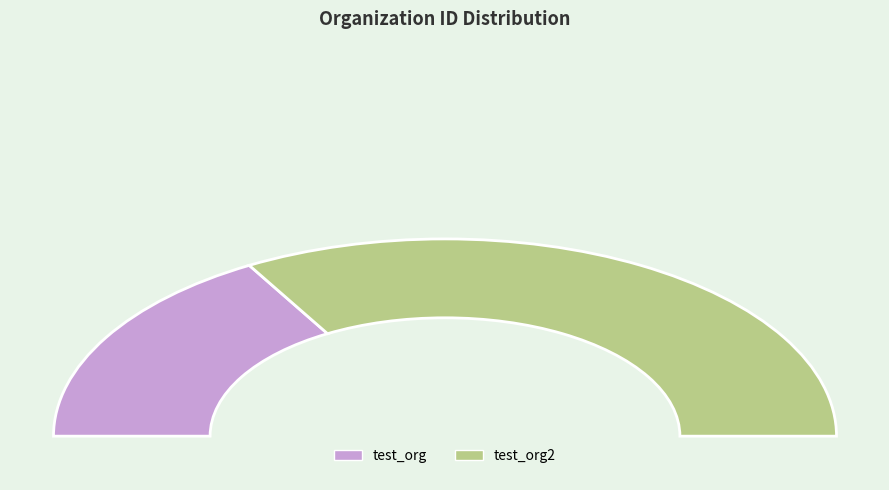

What is the majority slice?

test_org2